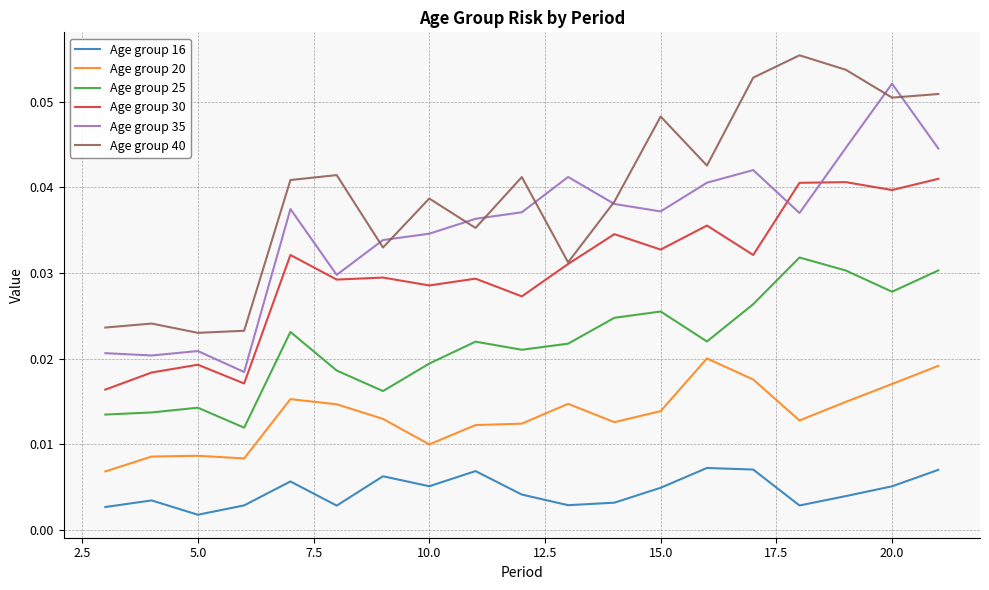

True or false: Age group 25 and Age group 40 cross at least once.

False